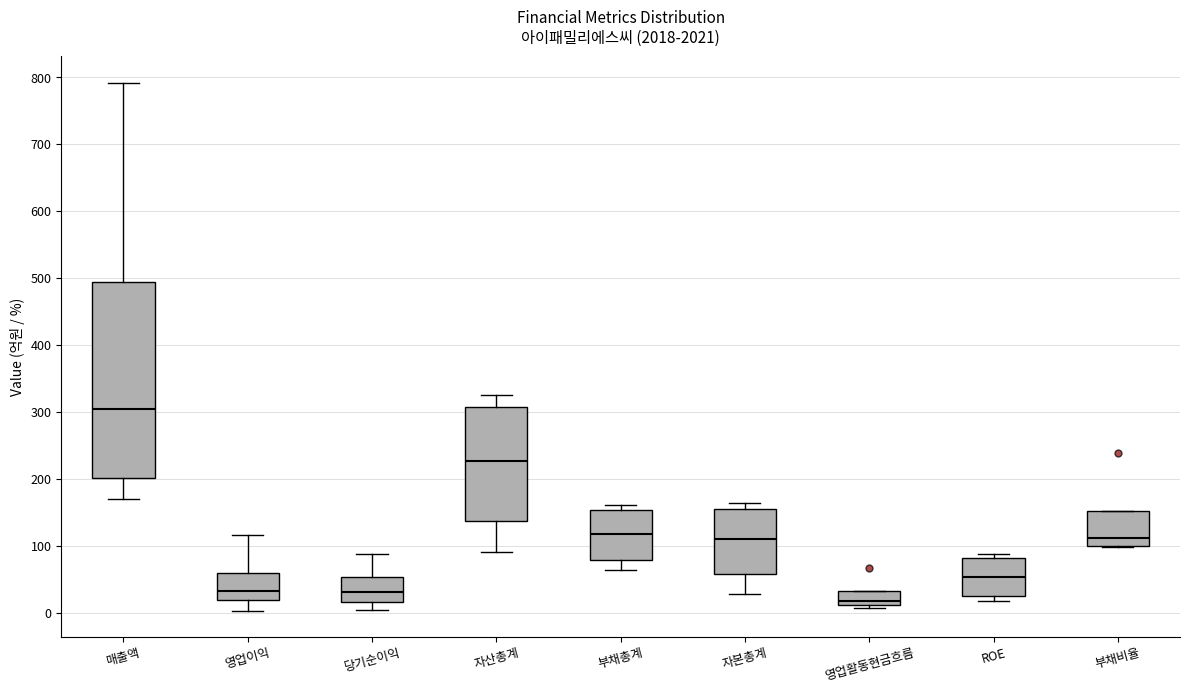

Reading left to right, transcribe this box plot: for each box, give where its median line is, the range the box spans, and where its two whiskers end, as read against the y-axis. The values are not printed on the chart, so give them approximately, as read against the axis.

매출액: median 300, box 200 to 490, whiskers 170 to 790
영업이익: median 30, box 20 to 60, whiskers 0 to 120
당기순이익: median 30, box 20 to 50, whiskers 0 to 90
자산총계: median 230, box 140 to 310, whiskers 90 to 330
부채총계: median 120, box 80 to 150, whiskers 60 to 160
자본총계: median 110, box 60 to 150, whiskers 30 to 160
영업활동현금흐름: median 20, box 10 to 30, whiskers 10 (just below the box's lower edge) to 30
ROE: median 50, box 20 to 80, whiskers 20 (just below the box's lower edge) to 90
부채비율: median 110, box 100 to 150, whiskers 100 to 150